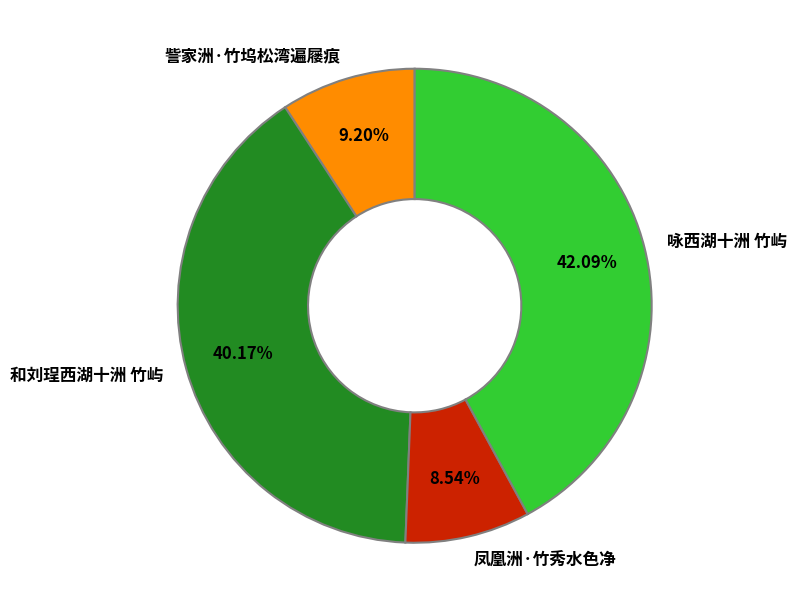

Rank the categories by value from lowest to highest.

凤凰洲·竹秀水色净, 訾家洲·竹坞松湾遍屦痕, 和刘珵西湖十洲 竹屿, 咏西湖十洲 竹屿